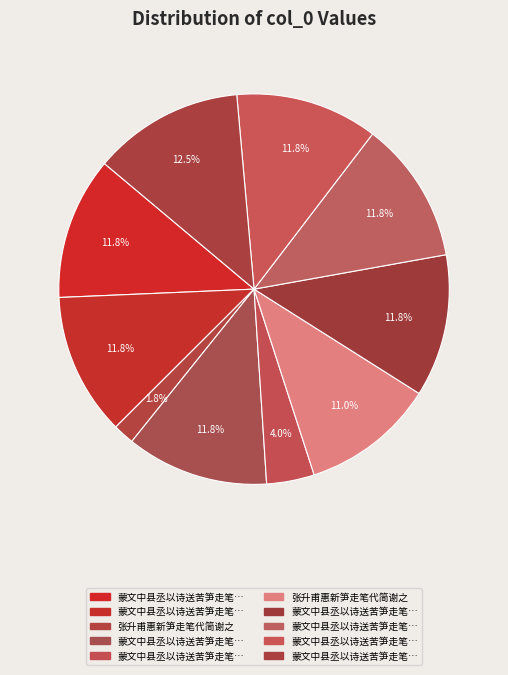

How many segments does this pie chart have?

10